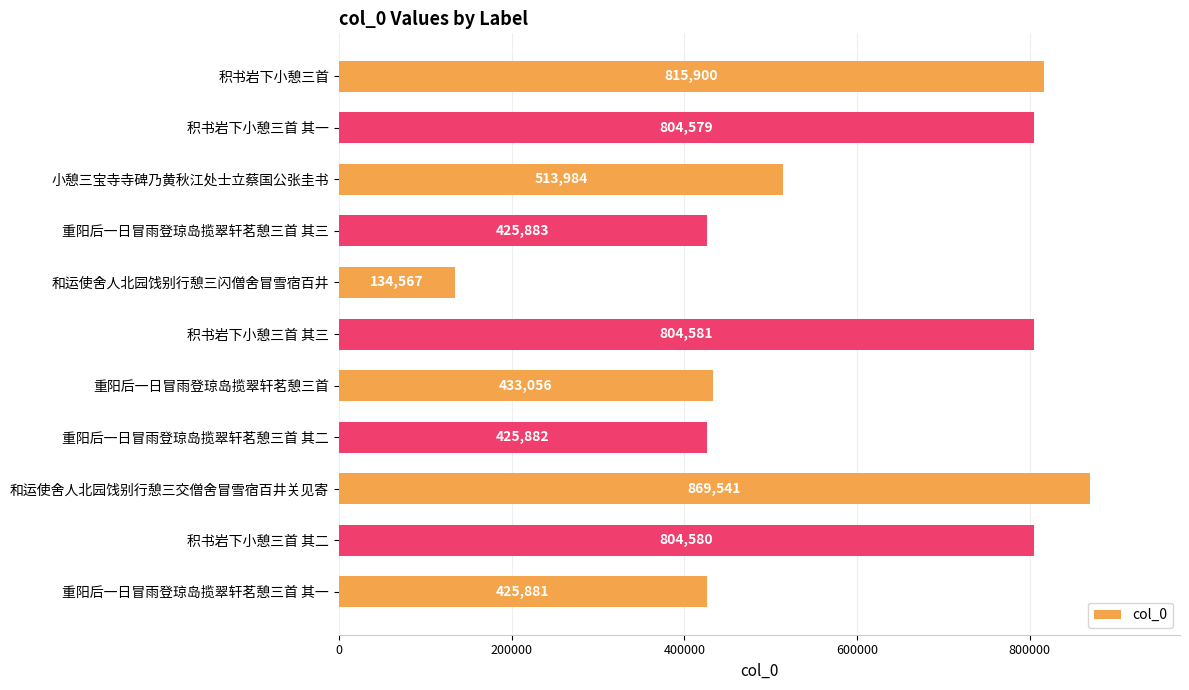

Does the chart contain stacked bars?

No